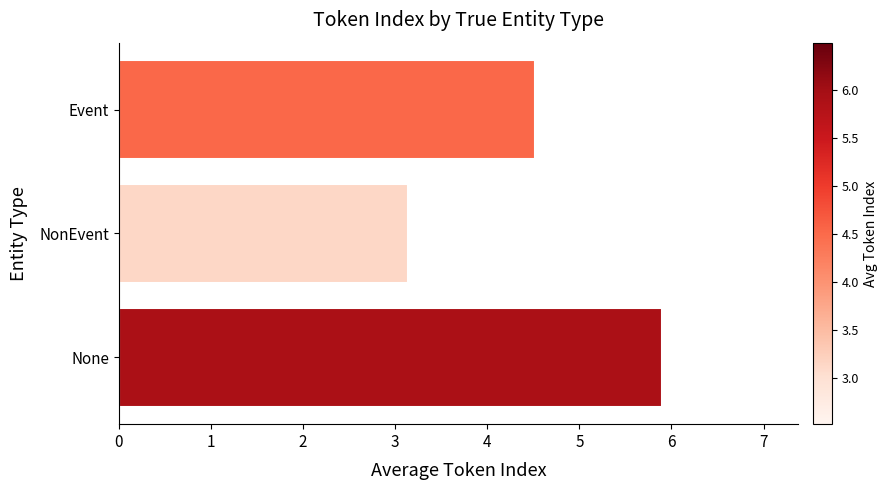

Reading bottom to top, what are all the values shown in this chart?

None=5.9	NonEvent=3.1	Event=4.5